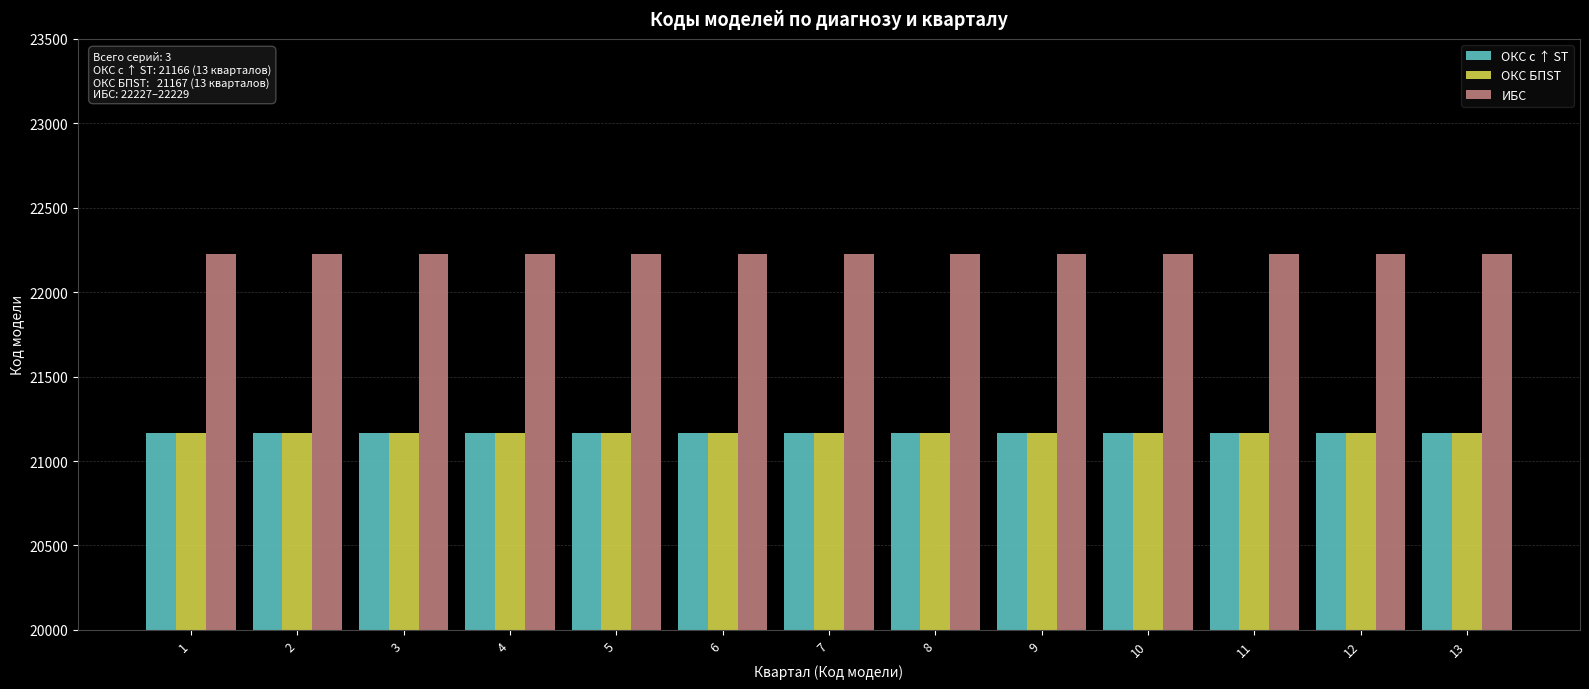

The ОКС БПST series shows 9249 at 3. True or false?

False